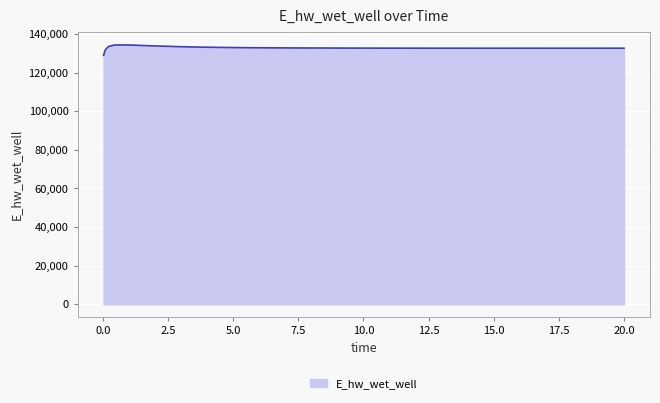

What is the difference between the maximum and minimum values?

5396.9